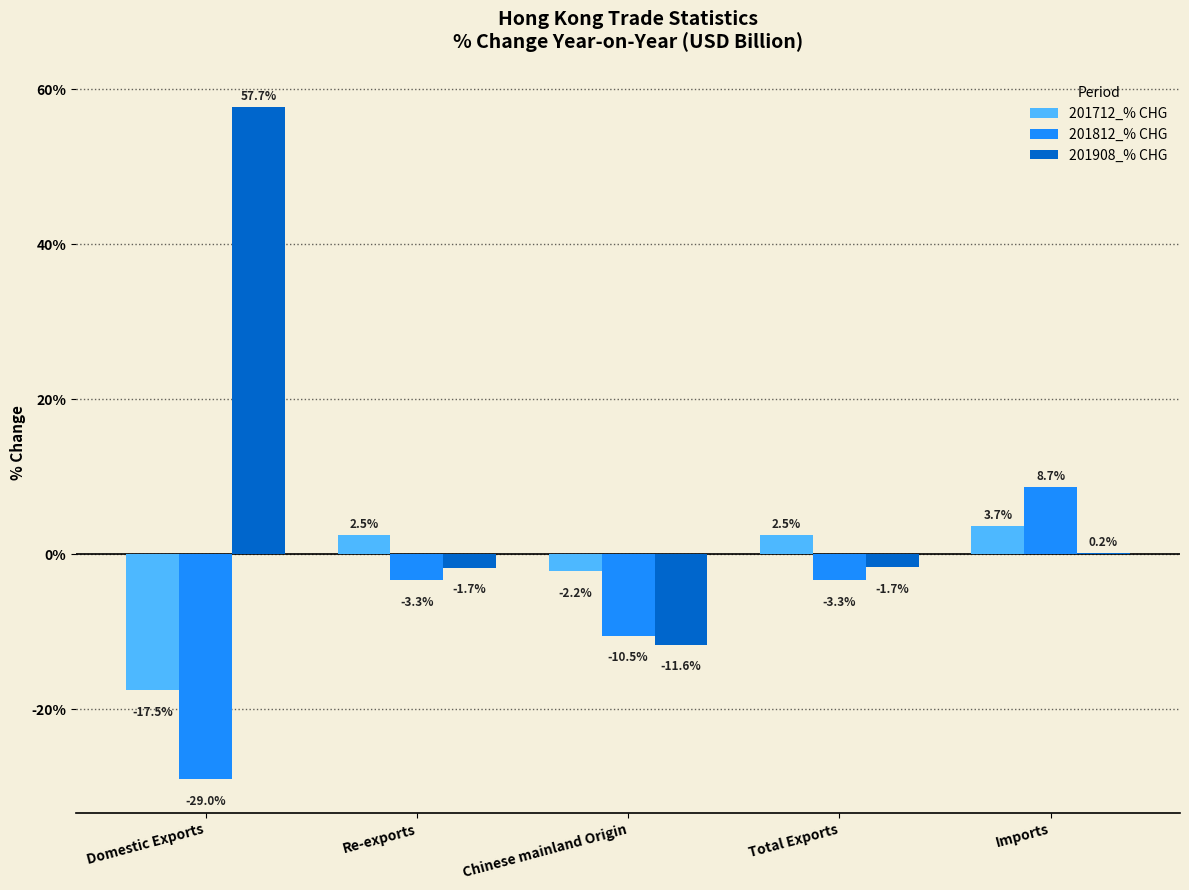

Read the 201812_% CHG value at Imports.

8.7